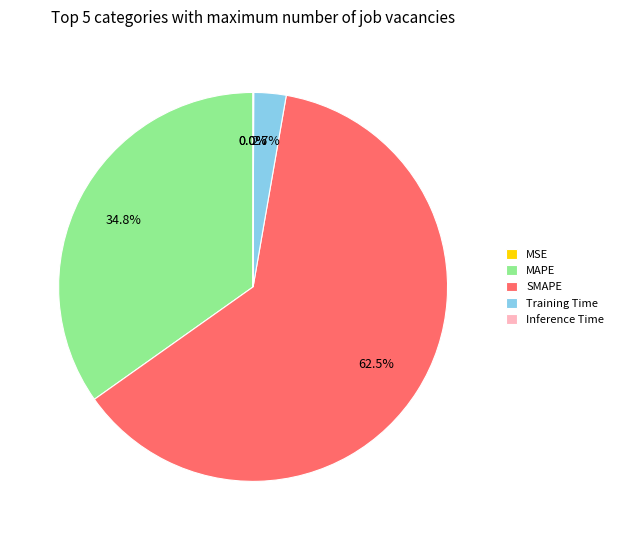

Does any single category account for the majority?

Yes